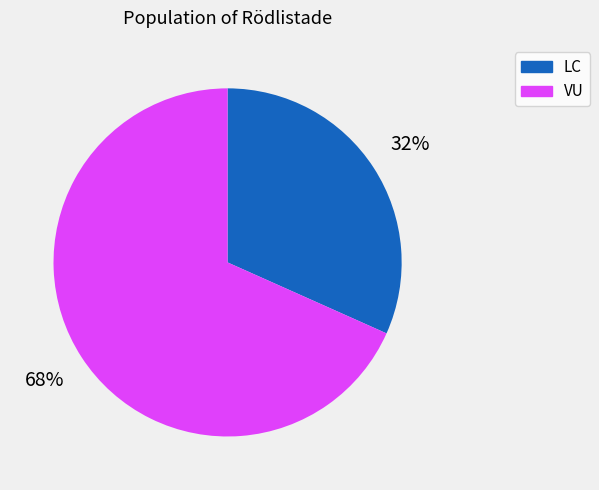

How many segments does this pie chart have?

2